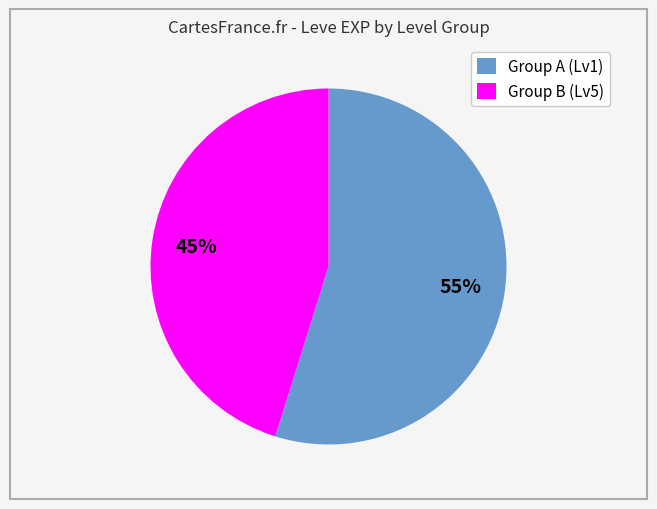

Do Group A (Lv1) and Group B (Lv5) together represent more than half of the pie?

Yes